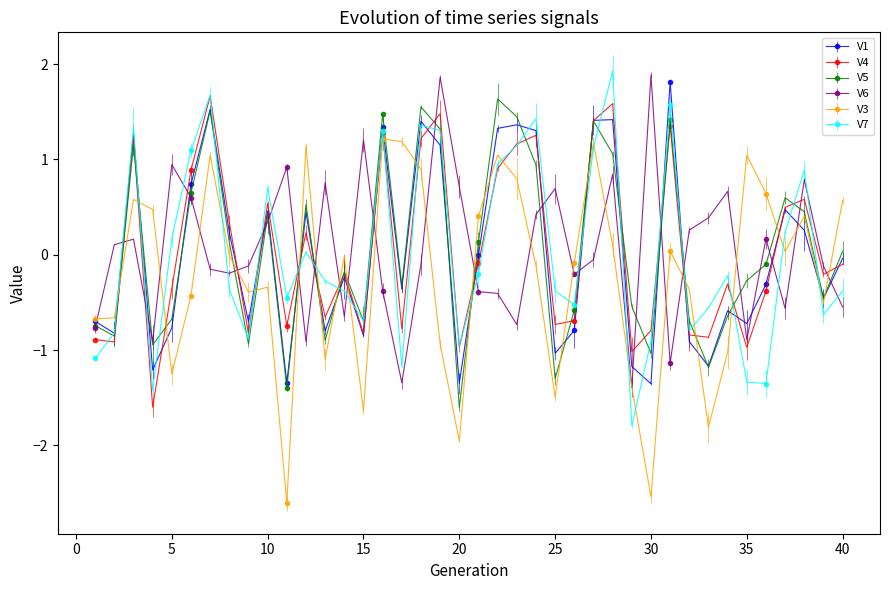

How many values in V1 are below zero?

23